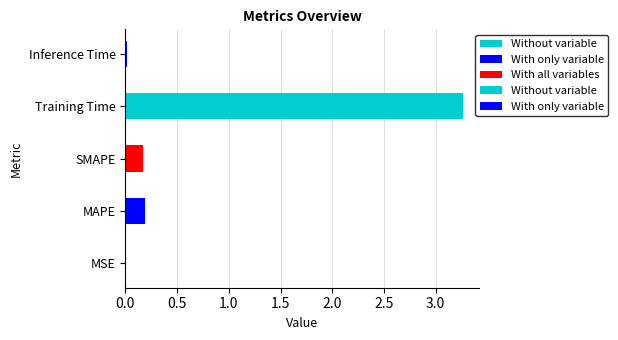

At which category does the chart reach its minimum across all series?

MSE